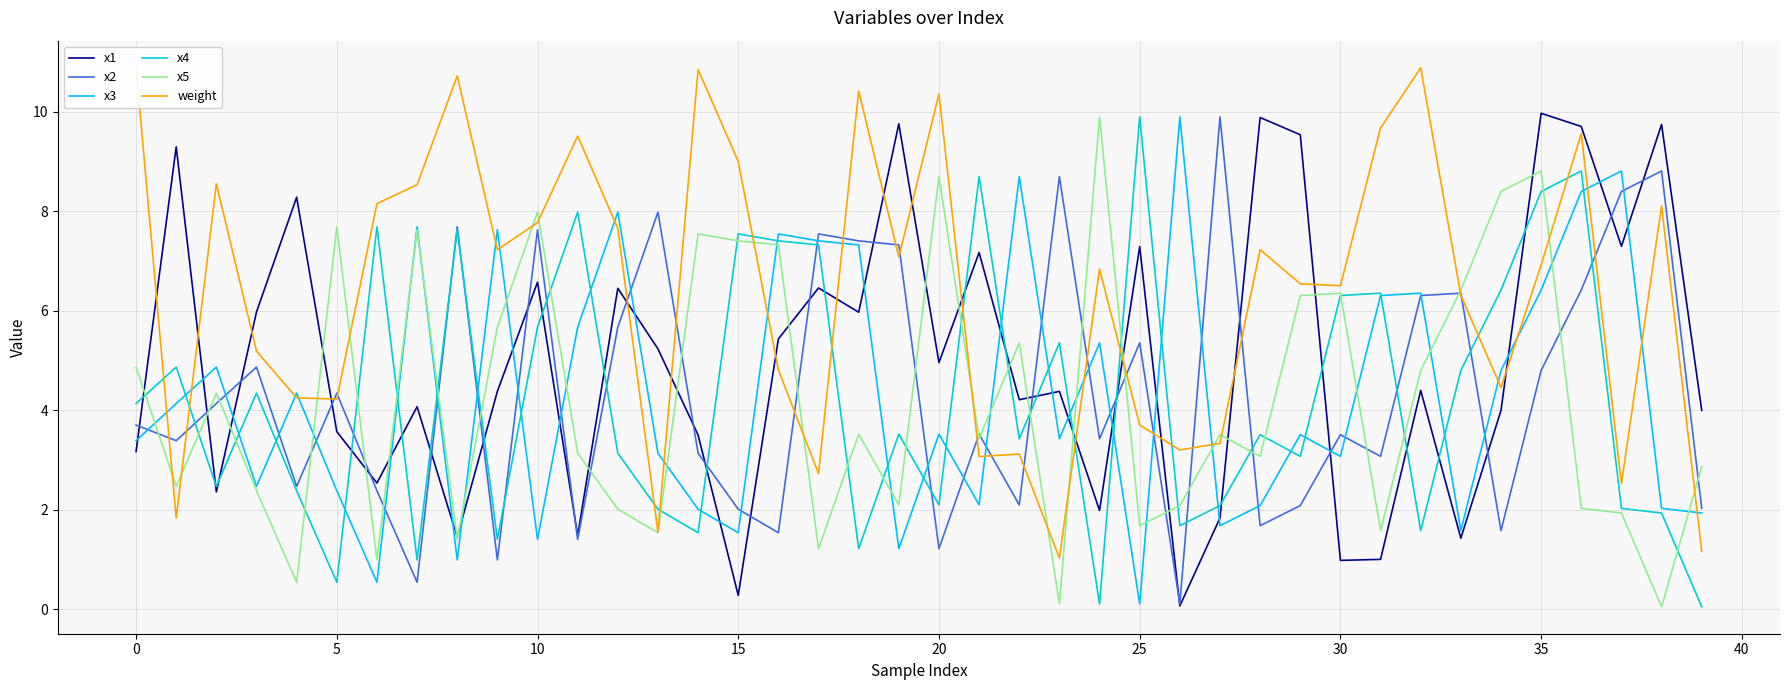

Which series has the largest range (max minus min)?

x1